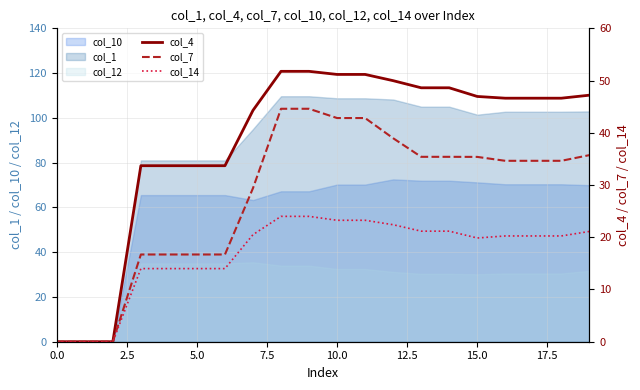

What is the maximum value shown in the chart?

51.8